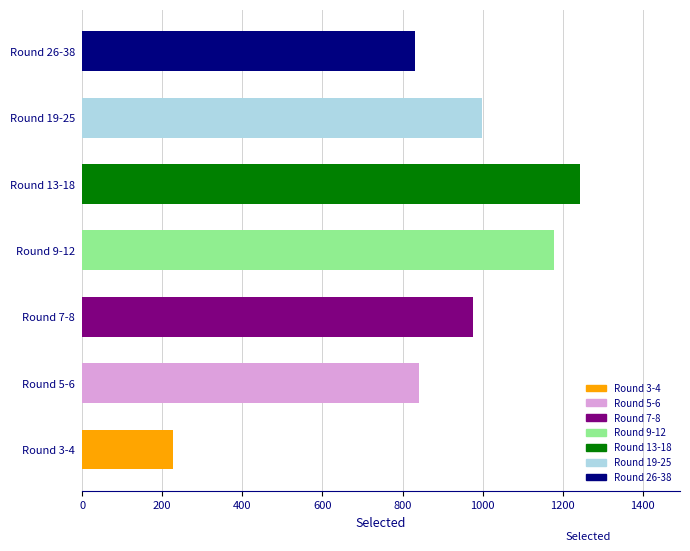

Which label corresponds to the largest value in the chart?

Round 13-18